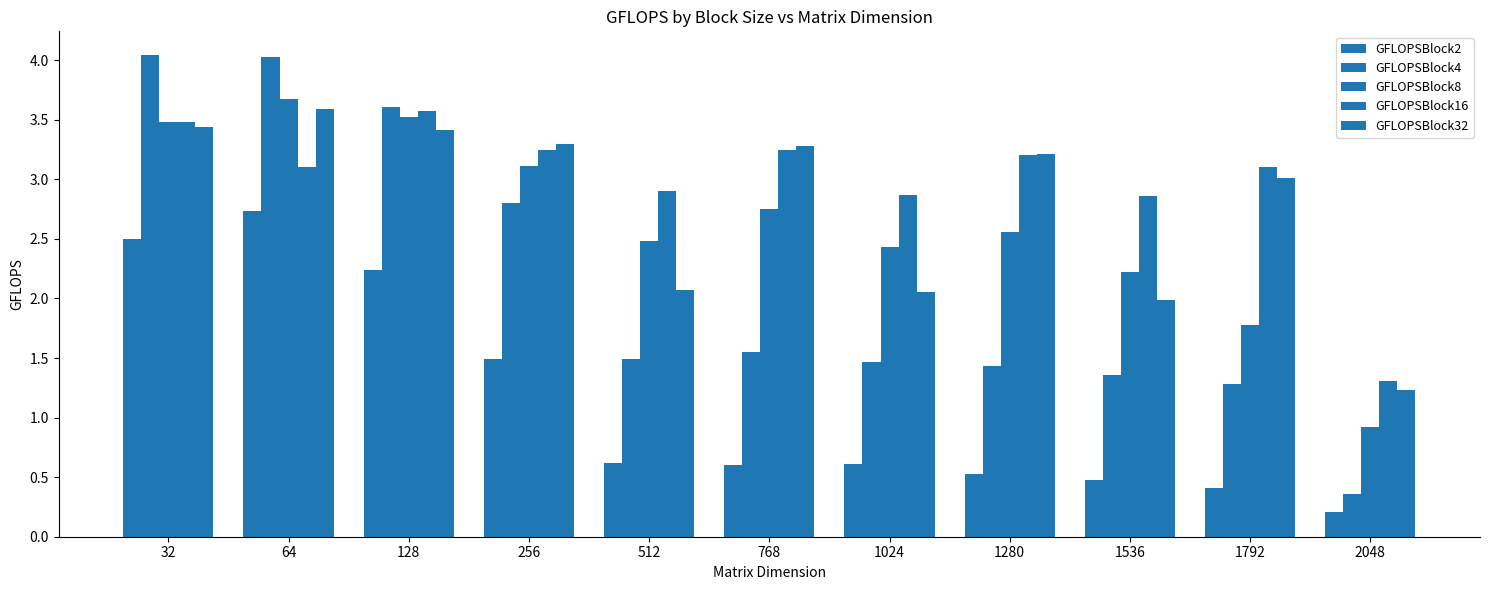

Which label corresponds to the largest value in the chart?

32